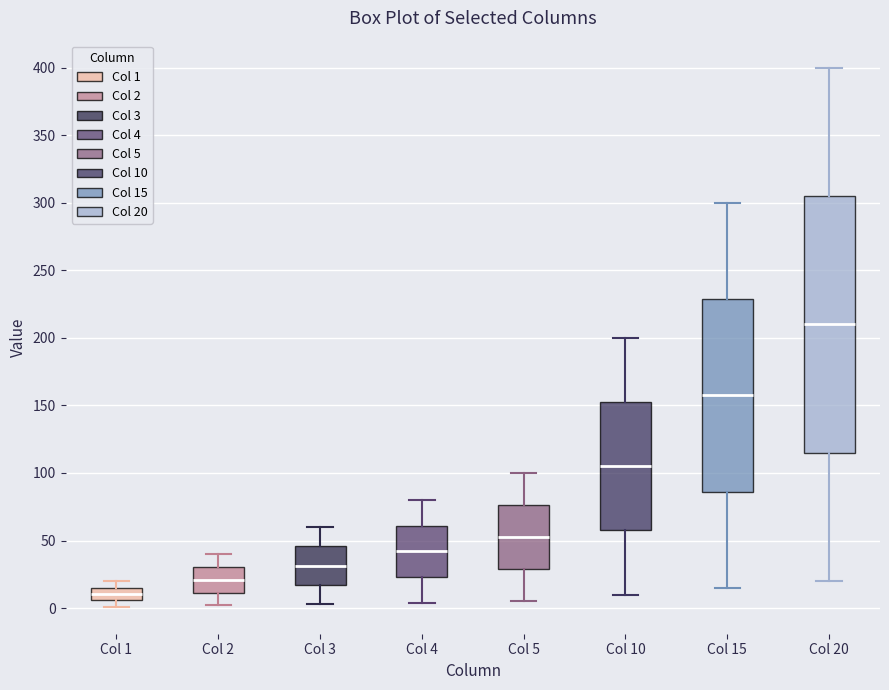

Which box has the highest median line?

Col 20